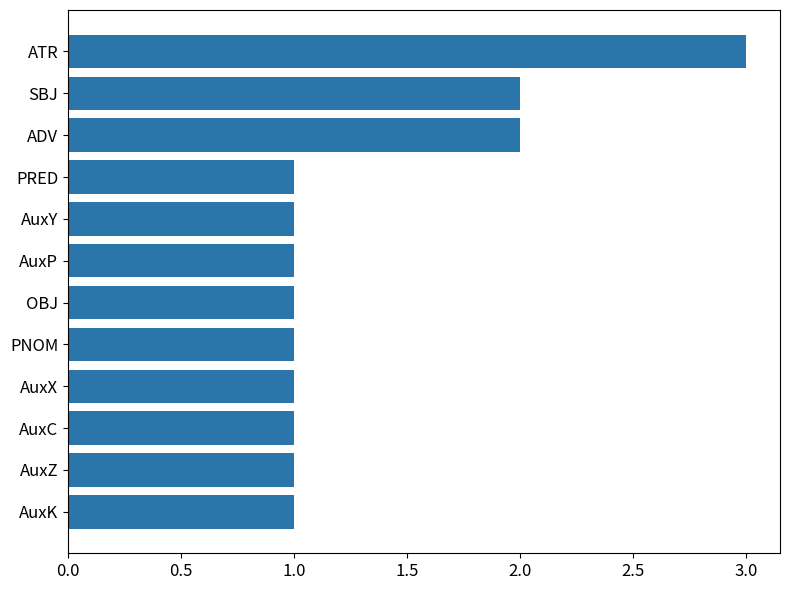

Between ADV and AuxY, which is larger?

ADV